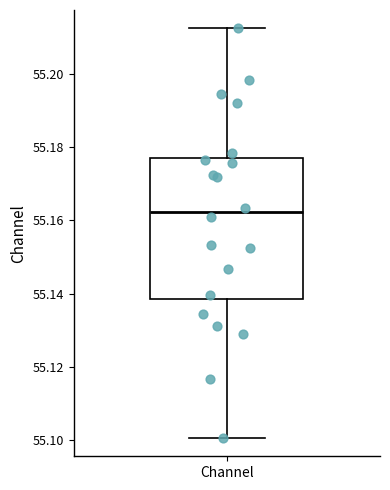

Read this box plot against the y-axis: the position of the median line, the range covered by the box, and the ends of both whiskers. The values are not printed on the chart, so give them approximately, as read against the axis.

median 55.162, box 55.138 to 55.176, whiskers 55.100 to 55.212